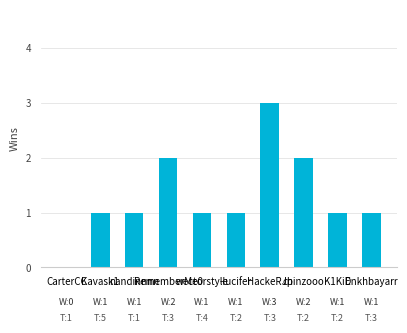

What is the sum of all values?

13